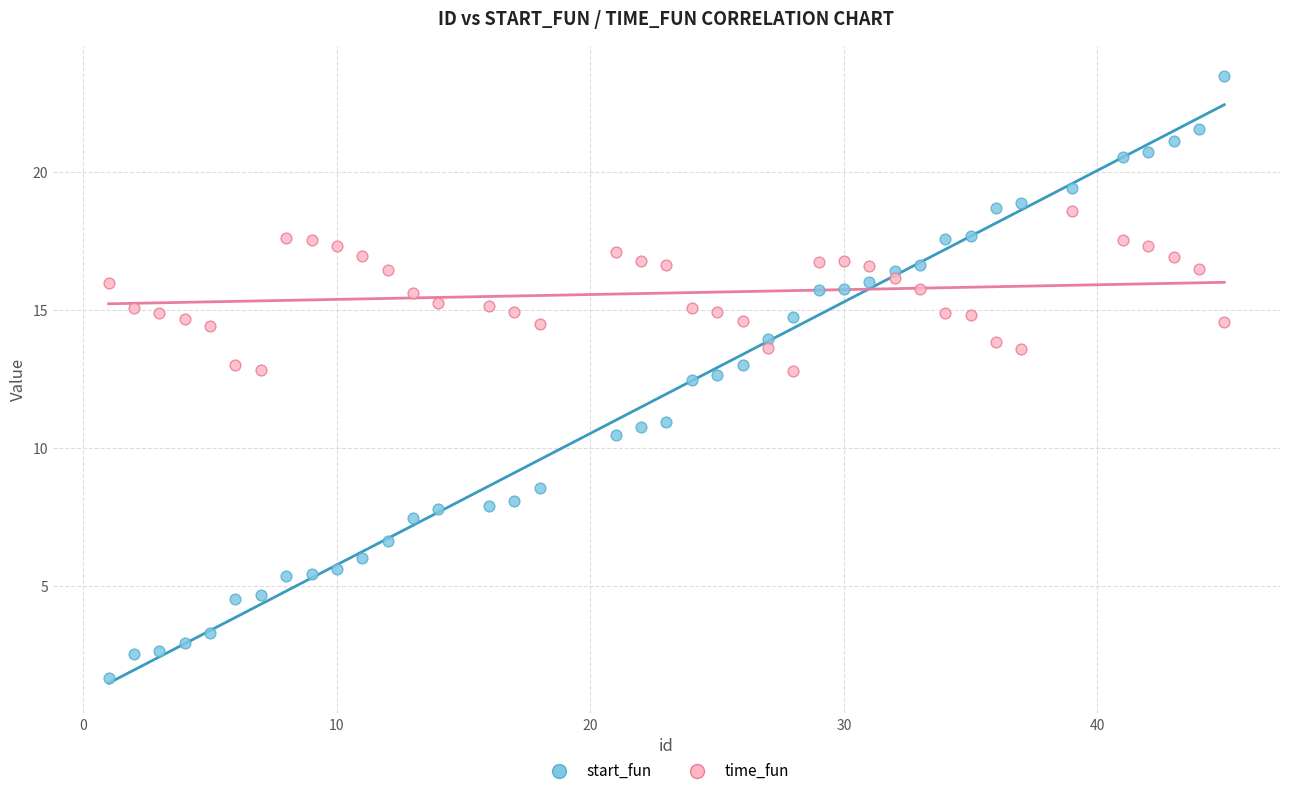

Which series contains the highest Y value?

start_fun